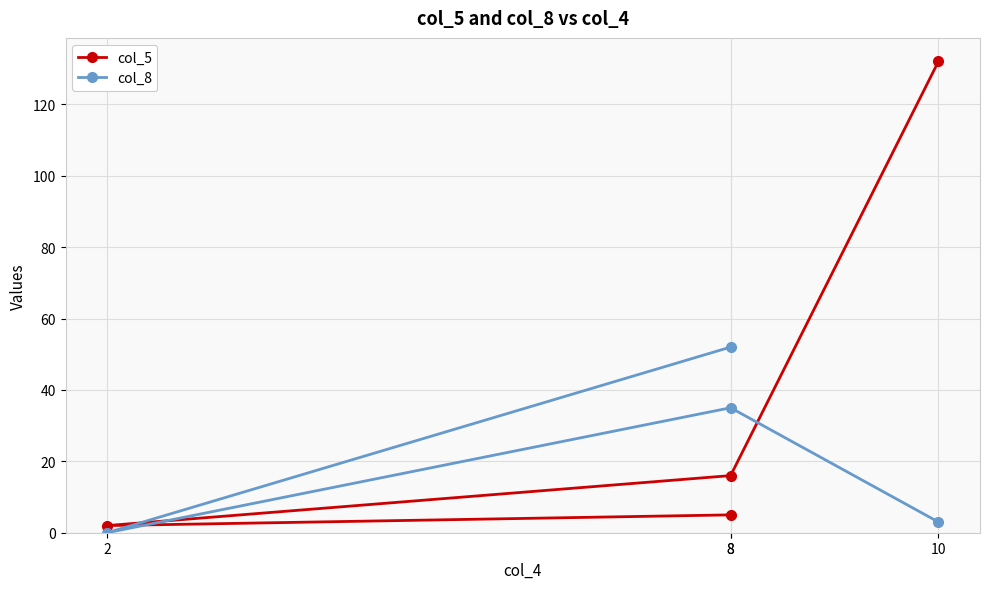

Between 8 and 8, which series saw the biggest shift?

col_8